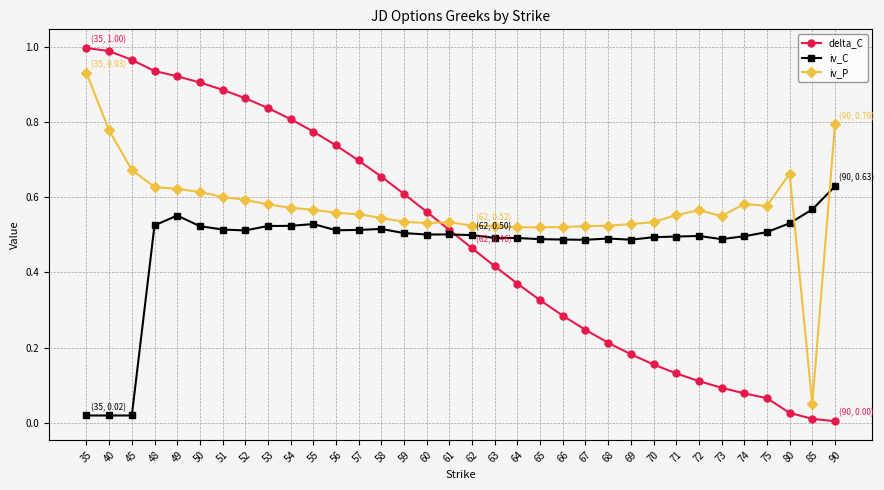

True or false: iv_C has more than 0 interior local peaks.

True